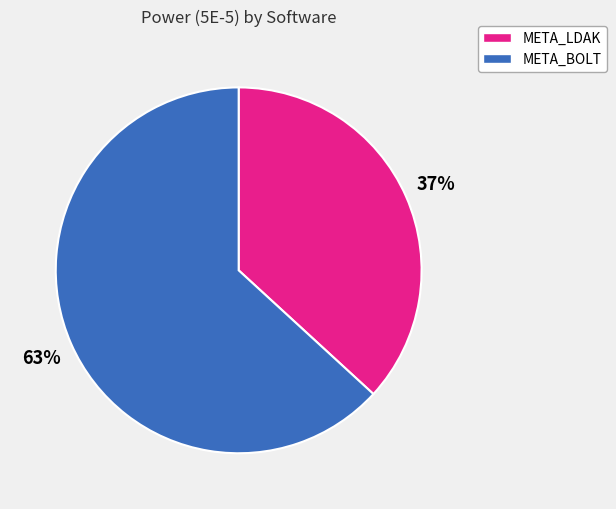

Which category accounts for the majority?

META_BOLT